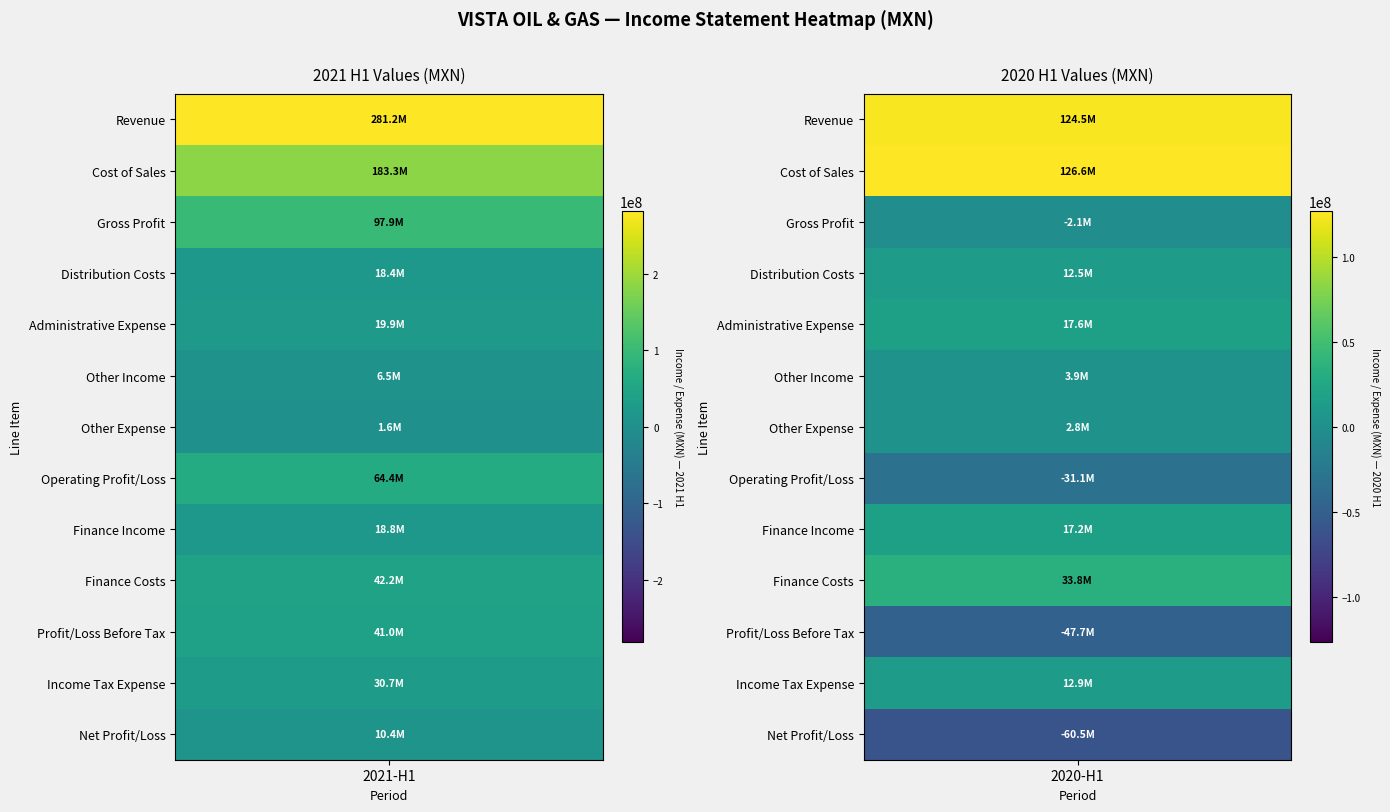

What is the total value across all series at 0?

816194000